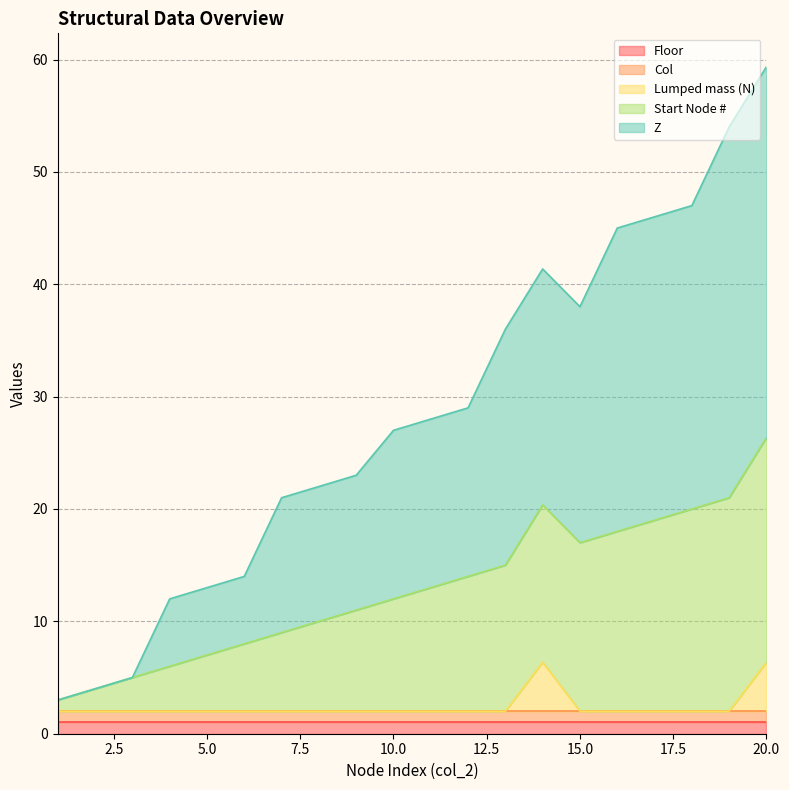

Reading left to right, transcribe all the data shown in this chart.

Floor: 1=1.0	2=1.0	3=1.0	4=1.0	5=1.0	6=1.0	7=1.0	8=1.0	9=1.0	10=1.0	11=1.0	12=1.0	13=1.0	14=1.0	15=1.0	16=1.0	17=1.0	18=1.0	19=1.0	20=1.0
Col: 1=1.0	2=1.0	3=1.0	4=1.0	5=1.0	6=1.0	7=1.0	8=1.0	9=1.0	10=1.0	11=1.0	12=1.0	13=1.0	14=1.0	15=1.0	16=1.0	17=1.0	18=1.0	19=1.0	20=1.0
Lumped mass (N): 1=0.0	2=0.0	3=0.0	4=0.0	5=0.0	6=0.0	7=0.0	8=0.0	9=0.0	10=0.0	11=0.0	12=0.0	13=0.0	14=4.4	15=0.0	16=0.0	17=0.0	18=0.0	19=0.0	20=4.4
Start Node #: 1=1.0	2=2.0	3=3.0	4=4.0	5=5.0	6=6.0	7=7.0	8=8.0	9=9.0	10=10.0	11=11.0	12=12.0	13=13.0	14=14.0	15=15.0	16=16.0	17=17.0	18=18.0	19=19.0	20=20.0
Z: 1=0.0	2=0.0	3=0.0	4=6.0	5=6.0	6=6.0	7=12.0	8=12.0	9=12.0	10=15.0	11=15.0	12=15.0	13=21.0	14=21.0	15=21.0	16=27.0	17=27.0	18=27.0	19=33.0	20=33.0